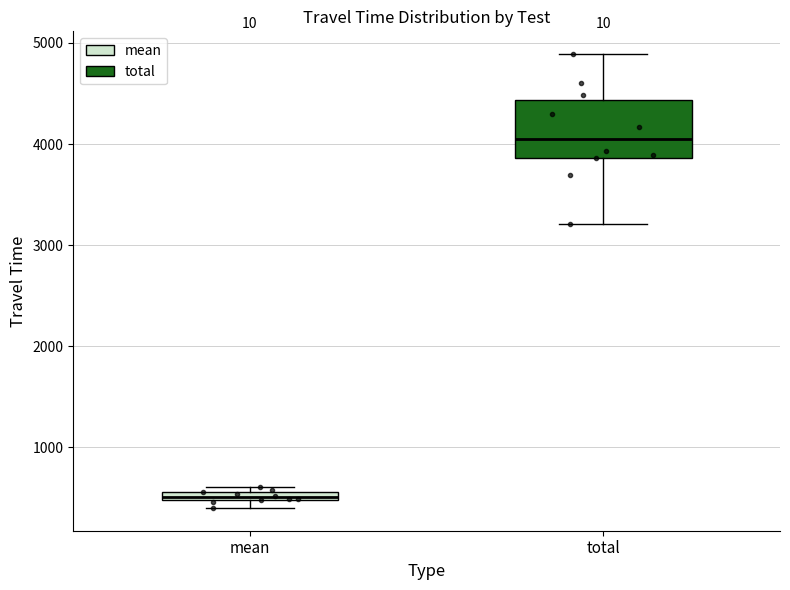

Which box has the highest median line?

total